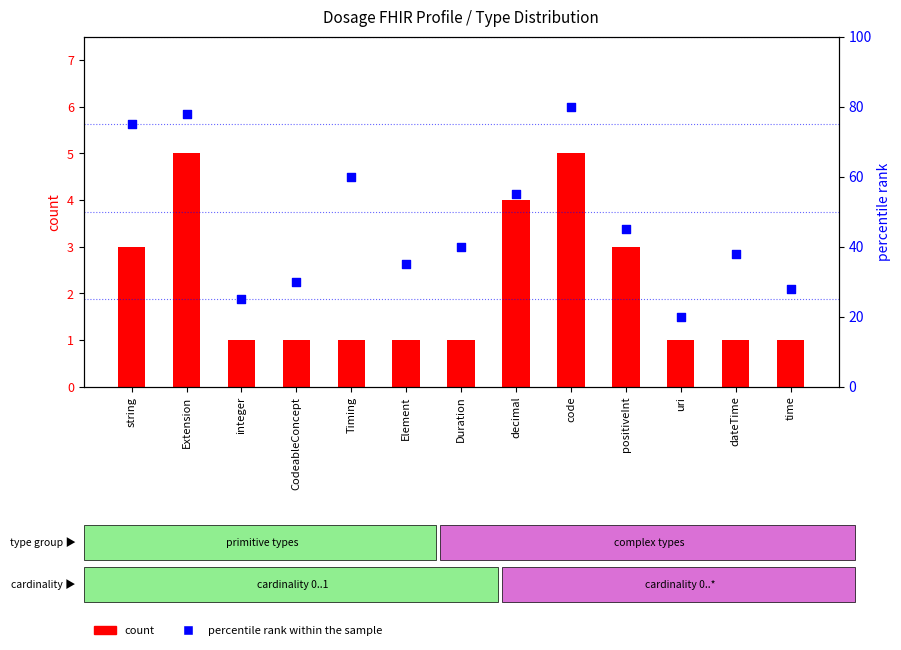

At how many categories does at least one series exceed 78?

1